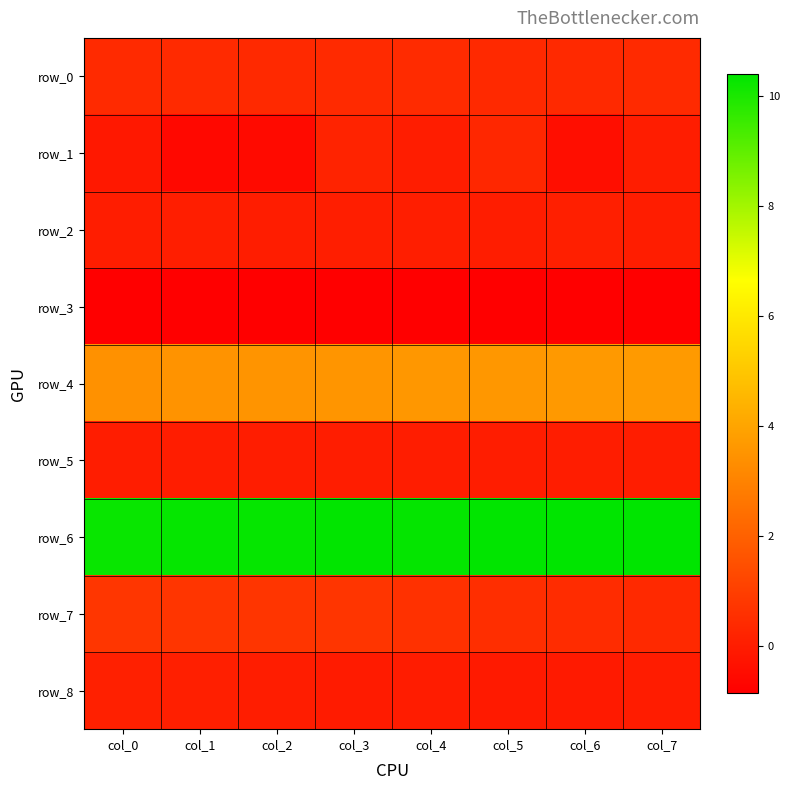

How many distinct data groups are displayed?

9